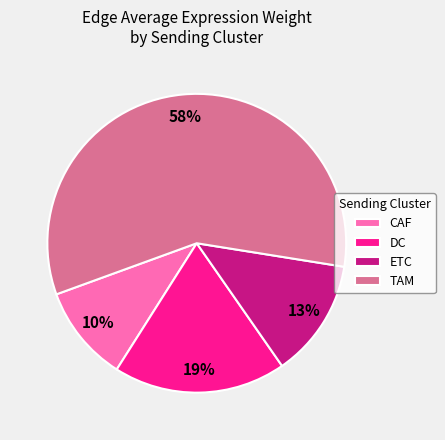

True or false: DC accounts for 8% of the total.

False